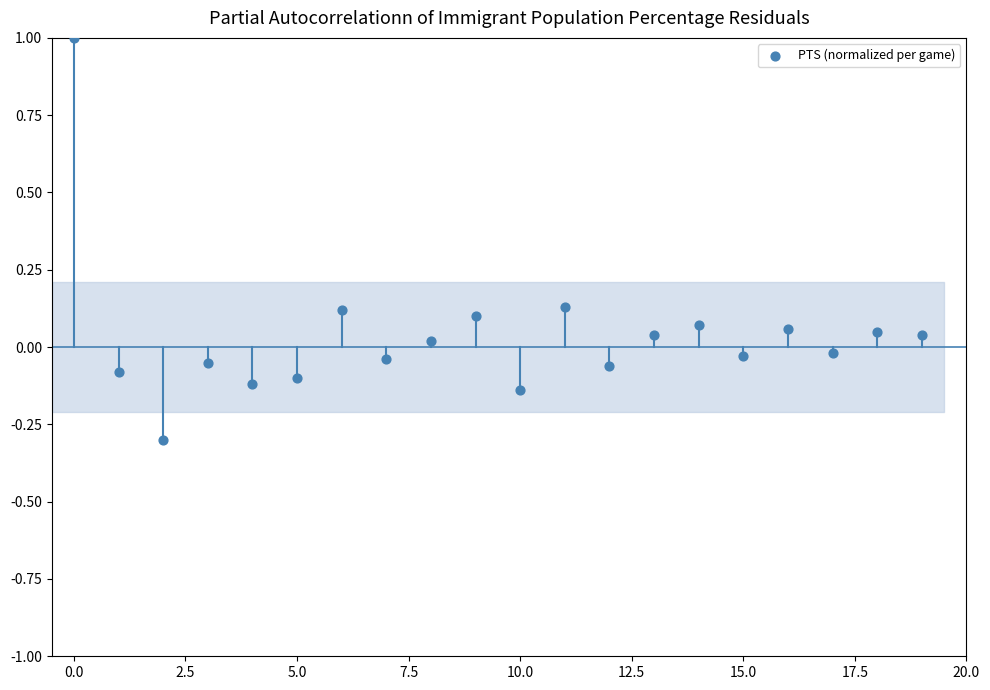

What is the range of Y values (max minus min)?

1.3